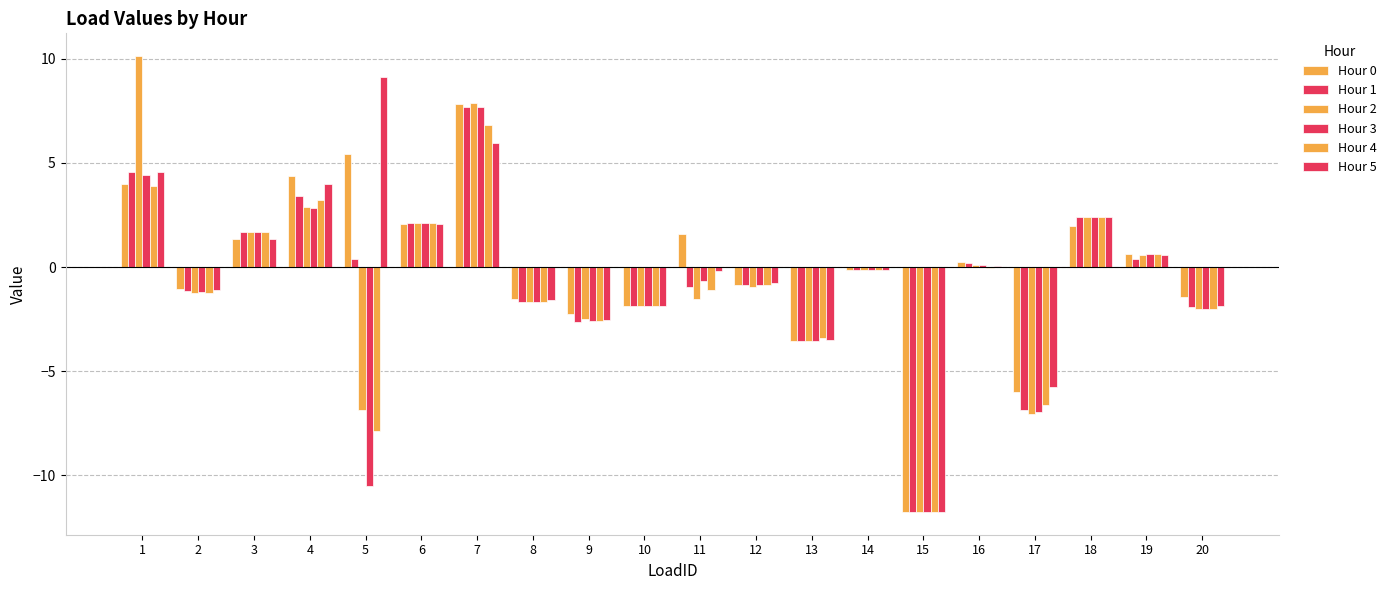

At how many categories does at least one series exceed 2?

6